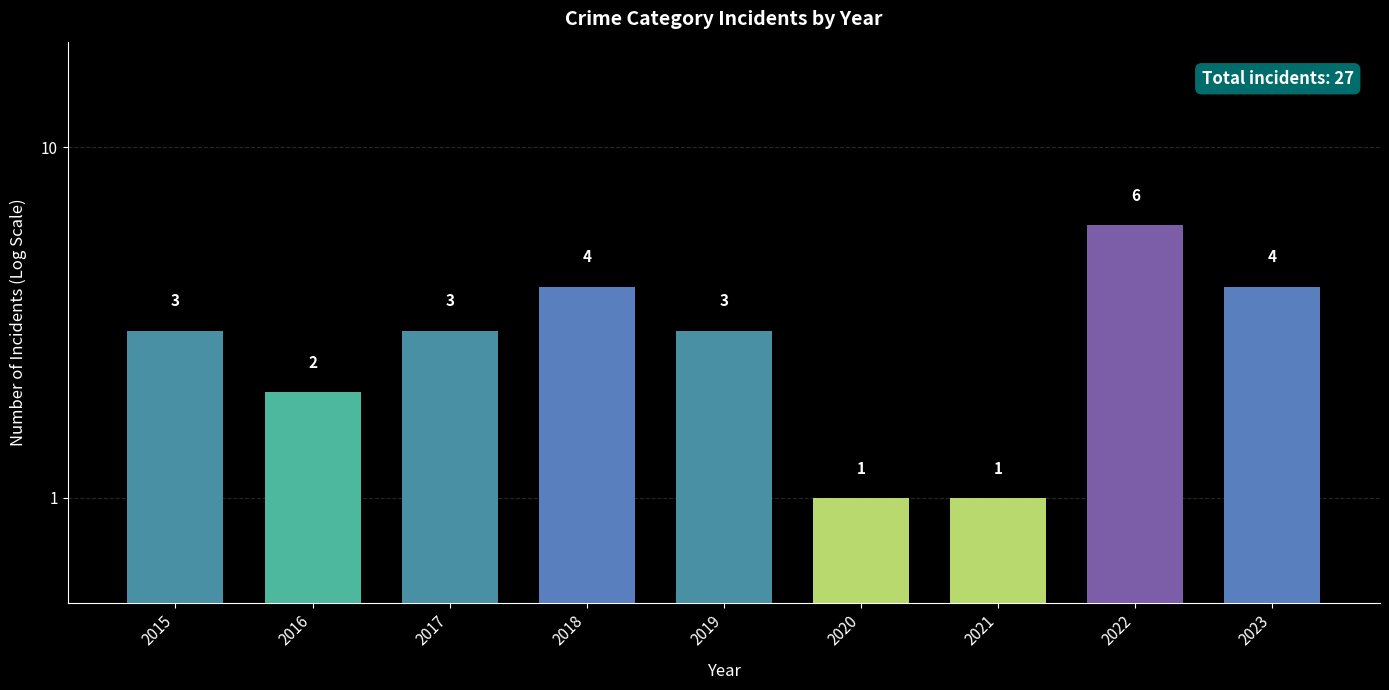

What is the change in value from 2015 to 2022?

+3